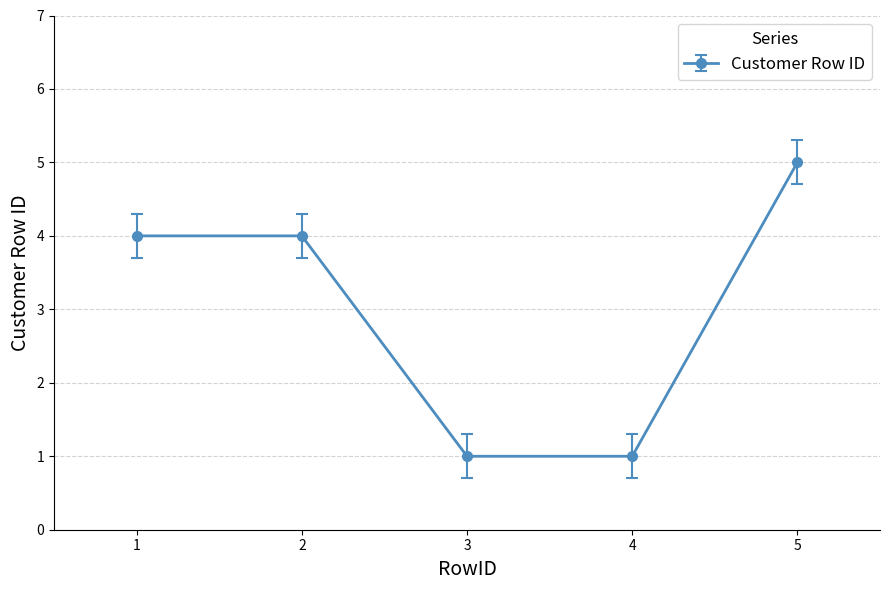

Which category has the highest value across all series?

5